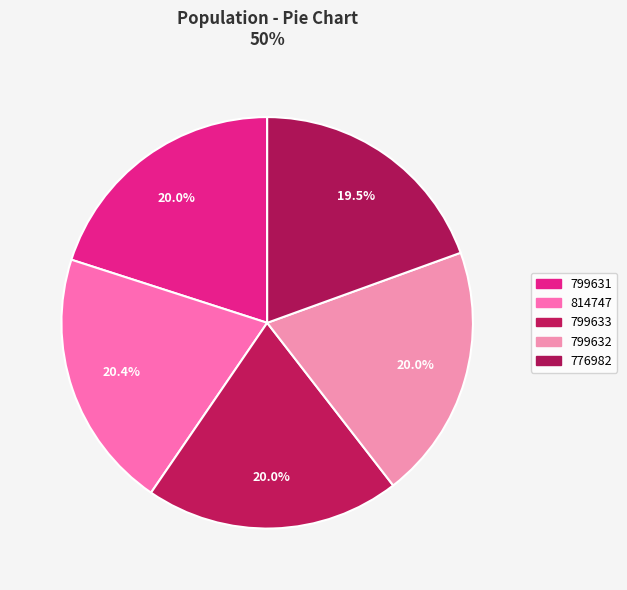

To the nearest percent, what is the combined percentage of 814747 and 799633?

40%